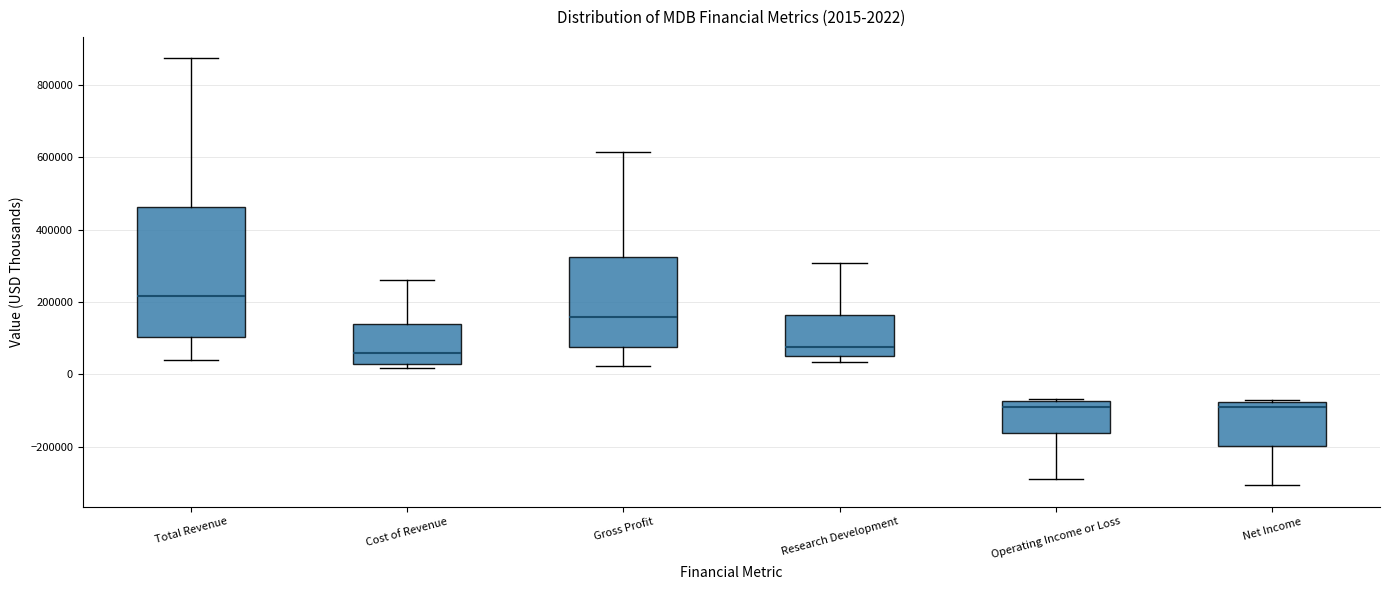

Which box is the tallest, from its lower edge to its upper edge?

Total Revenue